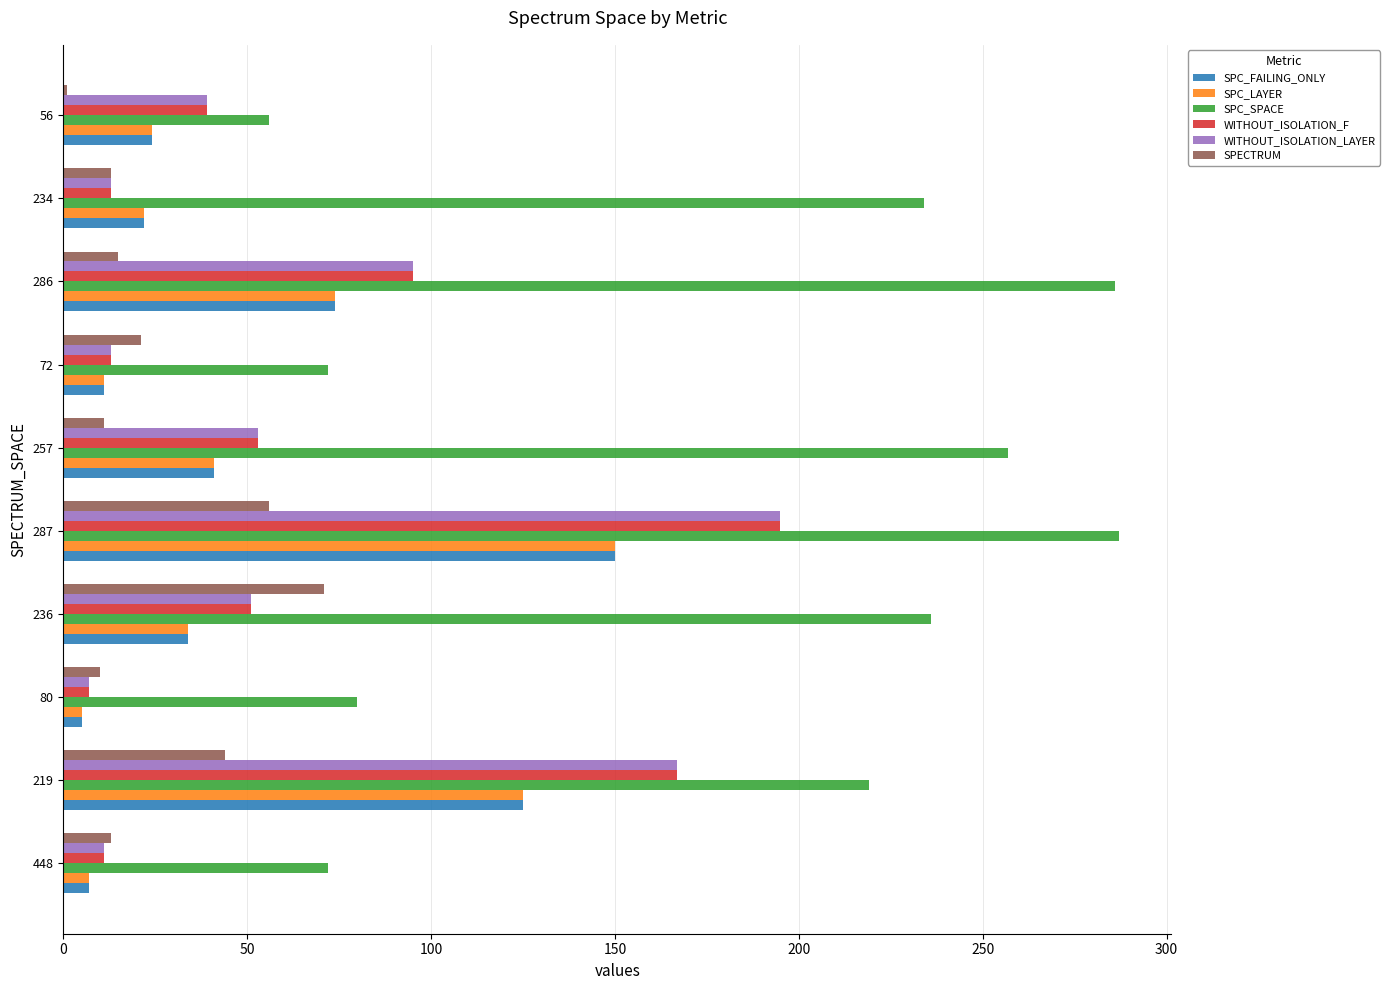

Which series has the largest total across all categories?

SPC_SPACE